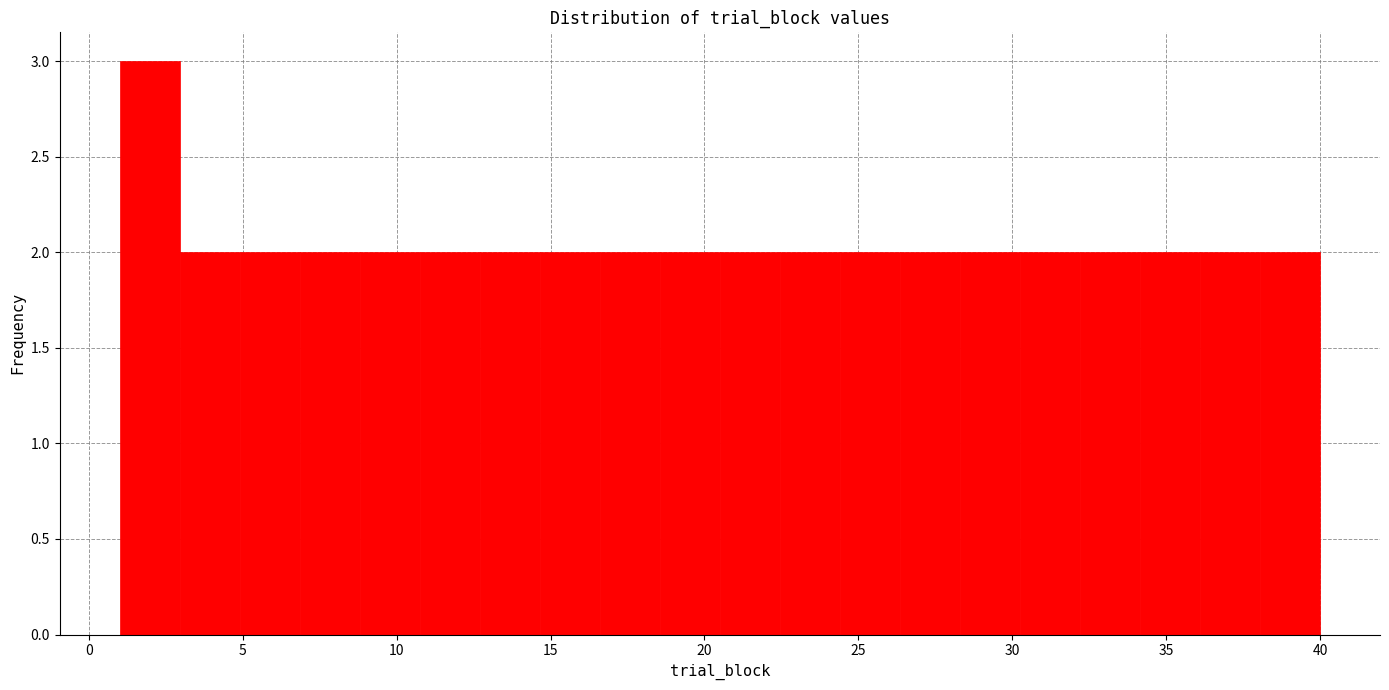

Read against the x-axis, roughly where is the centre of the tallest bar?

2.0